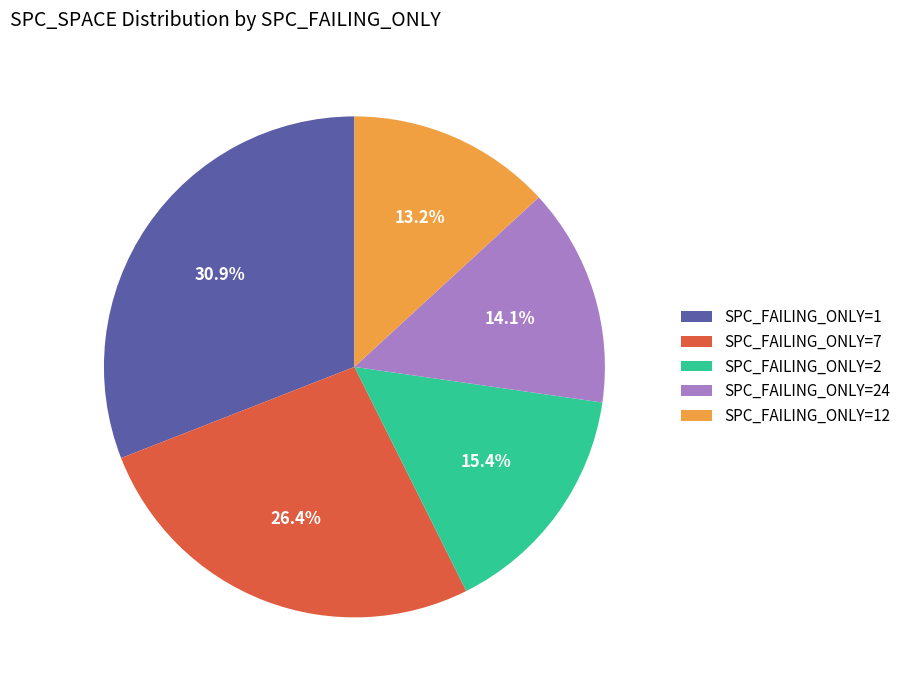

Rank the categories by value from highest to lowest.

SPC_FAILING_ONLY=1, SPC_FAILING_ONLY=7, SPC_FAILING_ONLY=2, SPC_FAILING_ONLY=24, SPC_FAILING_ONLY=12